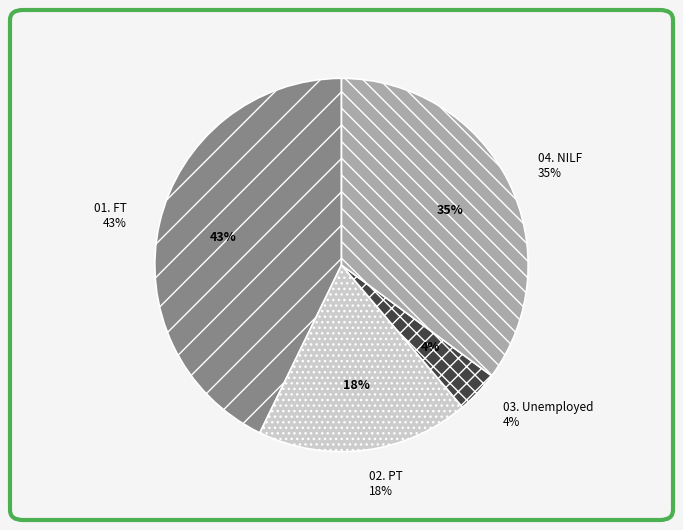

Is there any slice that represents more than half of the pie?

No